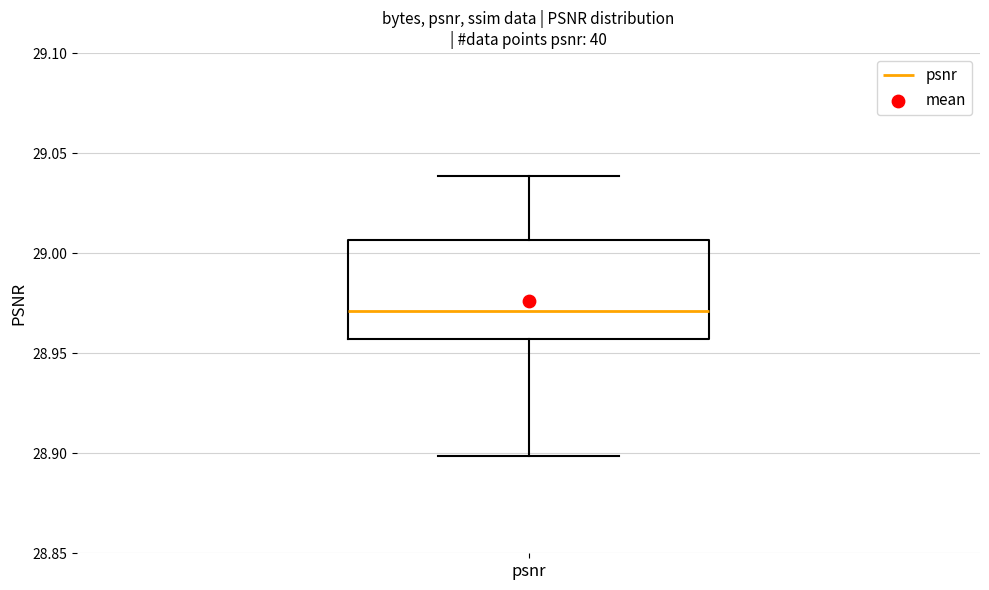

Read this box plot against the y-axis: the position of the median line, the range covered by the box, and the ends of both whiskers. The values are not printed on the chart, so give them approximately, as read against the axis.

median 28.970, box 28.955 to 29.005, whiskers 28.900 to 29.040